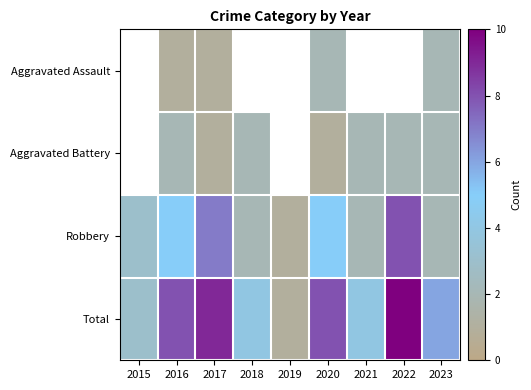

Is the value of Aggravated Battery at 2023 greater than the value of Total at 2020?

No